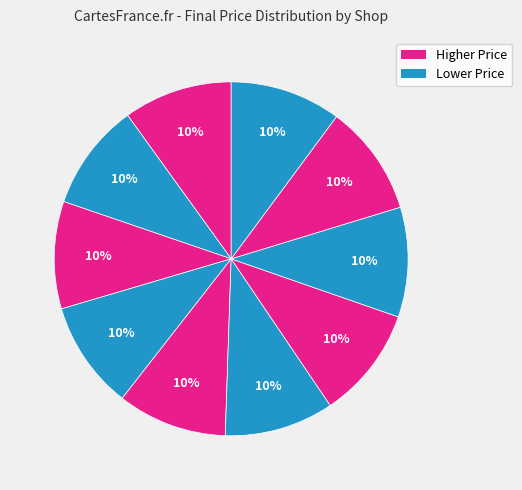

Is there a majority slice in this chart?

No